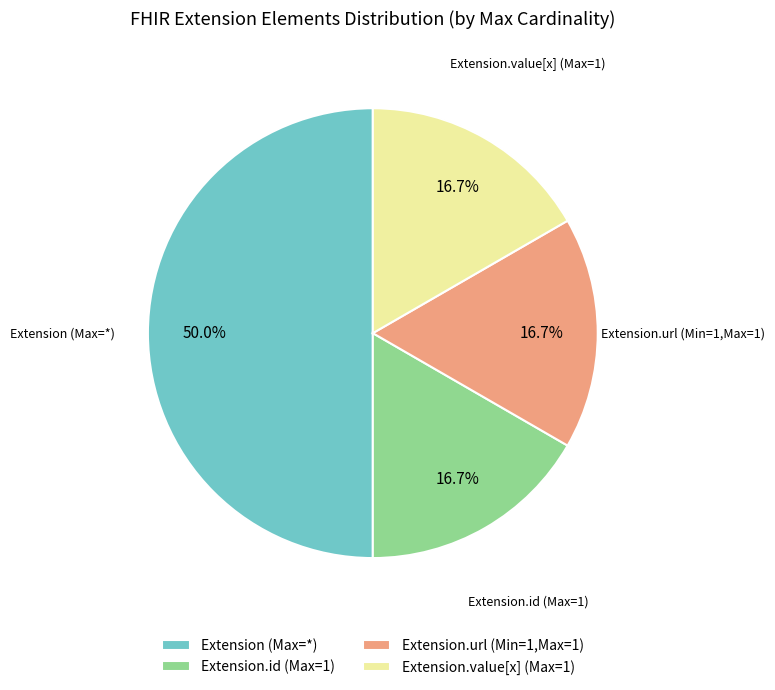

What is the ratio of the value at Extension.id (Max=1) to the value at Extension.value[x] (Max=1)?

1.0